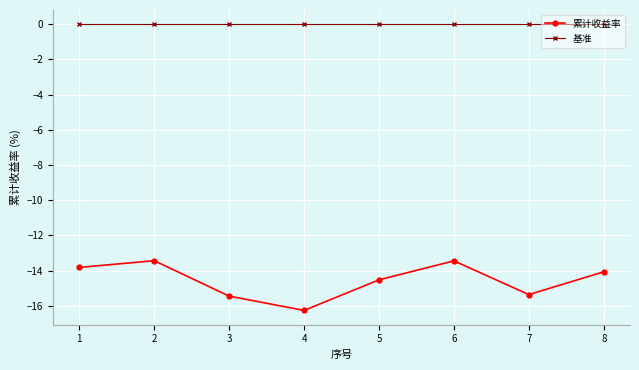

Does the chart display data point markers on the line(s)?

Yes